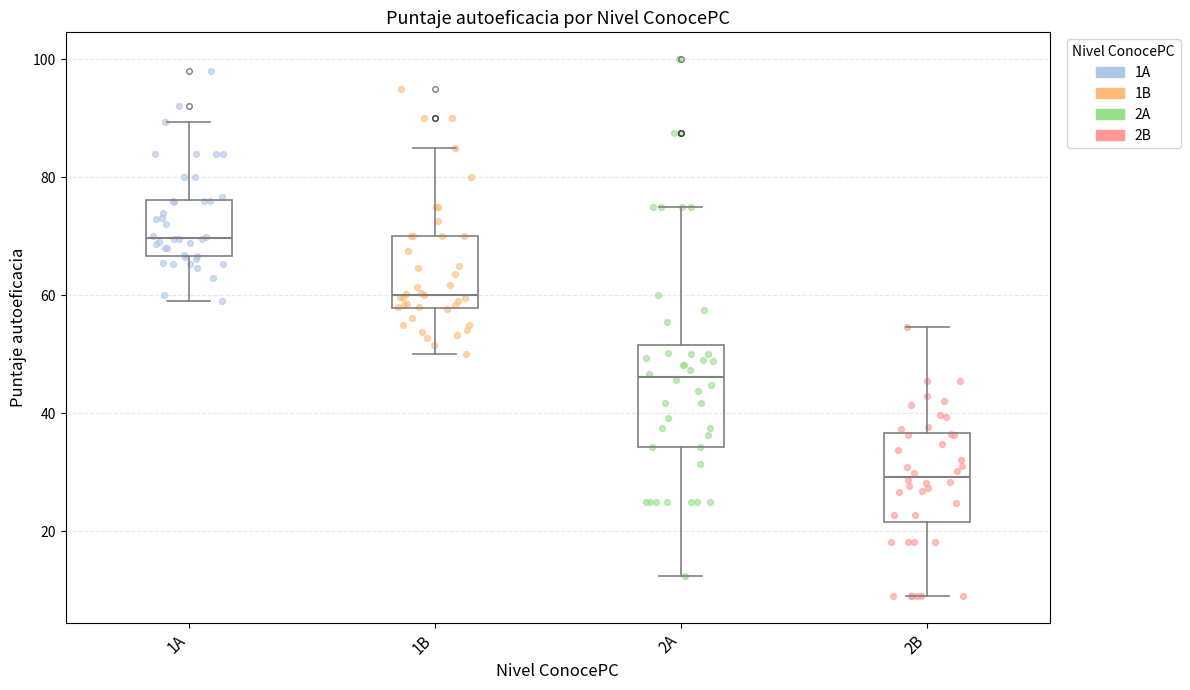

Comparing the boxes themselves (not the whiskers), which one is the tallest?

2A